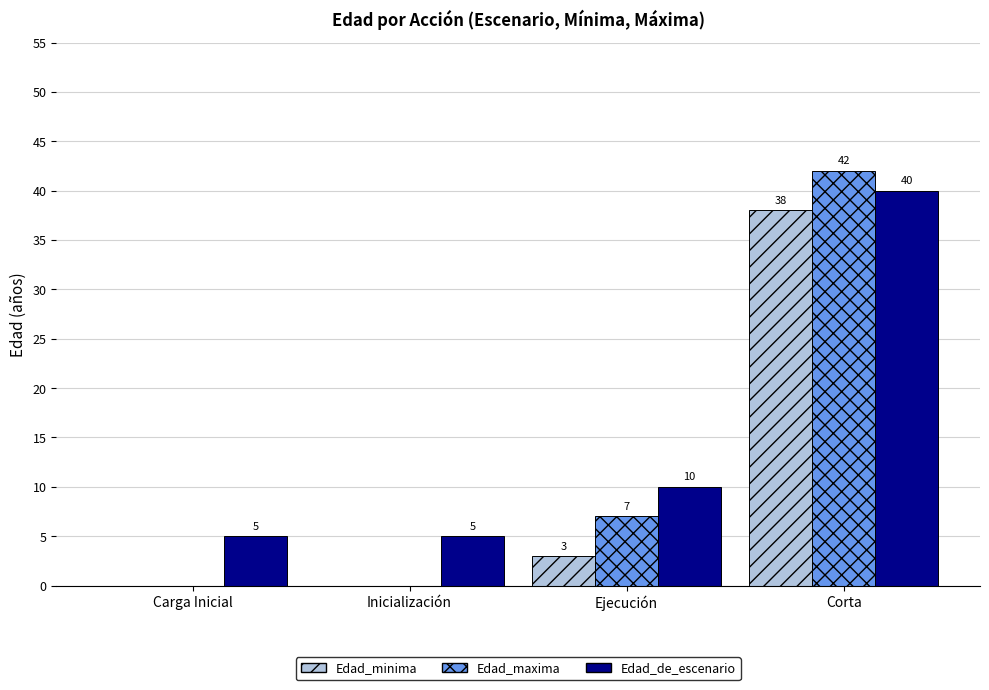

How many categories are shown in the chart?

4